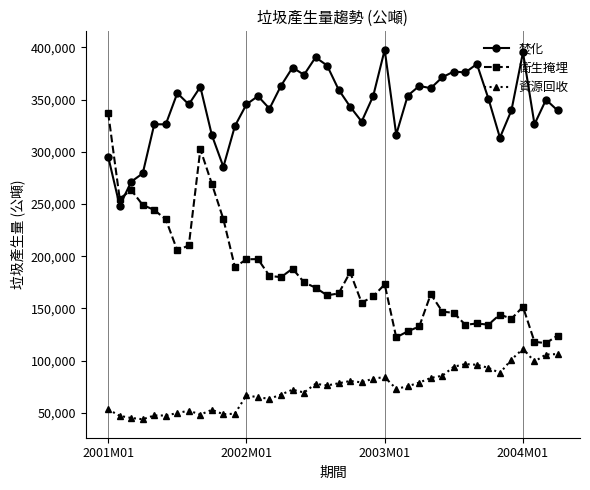

What is the value of the 衛生掩埋 point at the 20th from the left?

162512